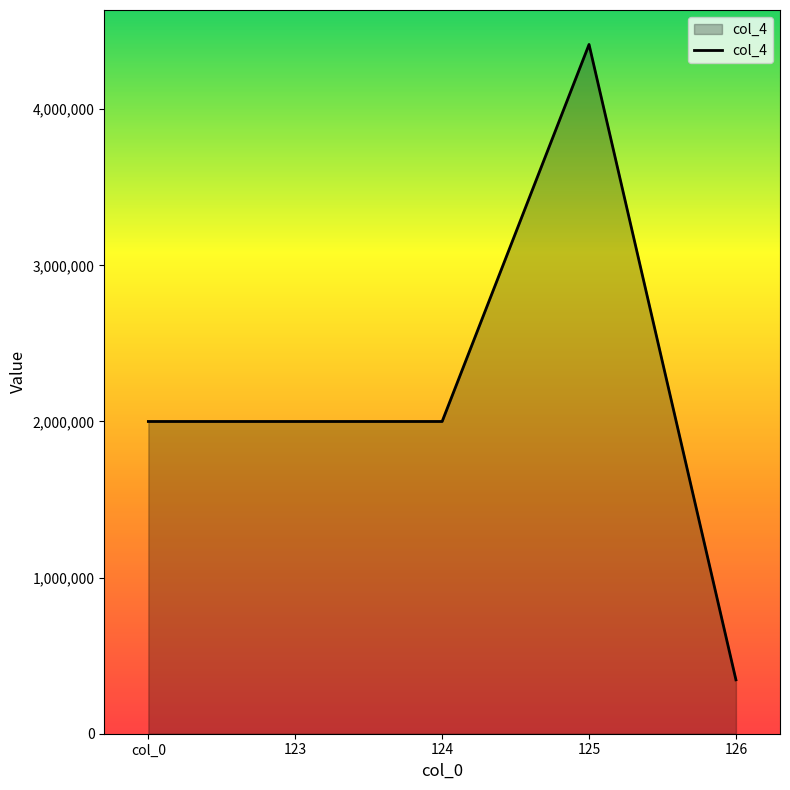

What position from the right is col_0?

5